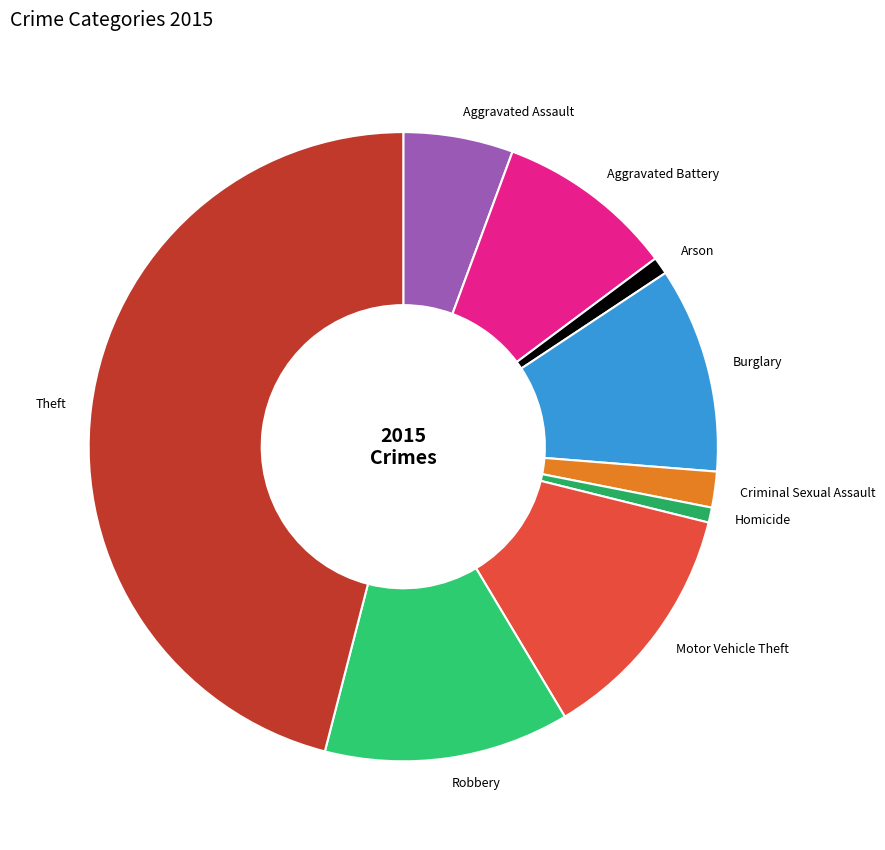

Combined, do Homicide and Burglary account for over 50%?

No